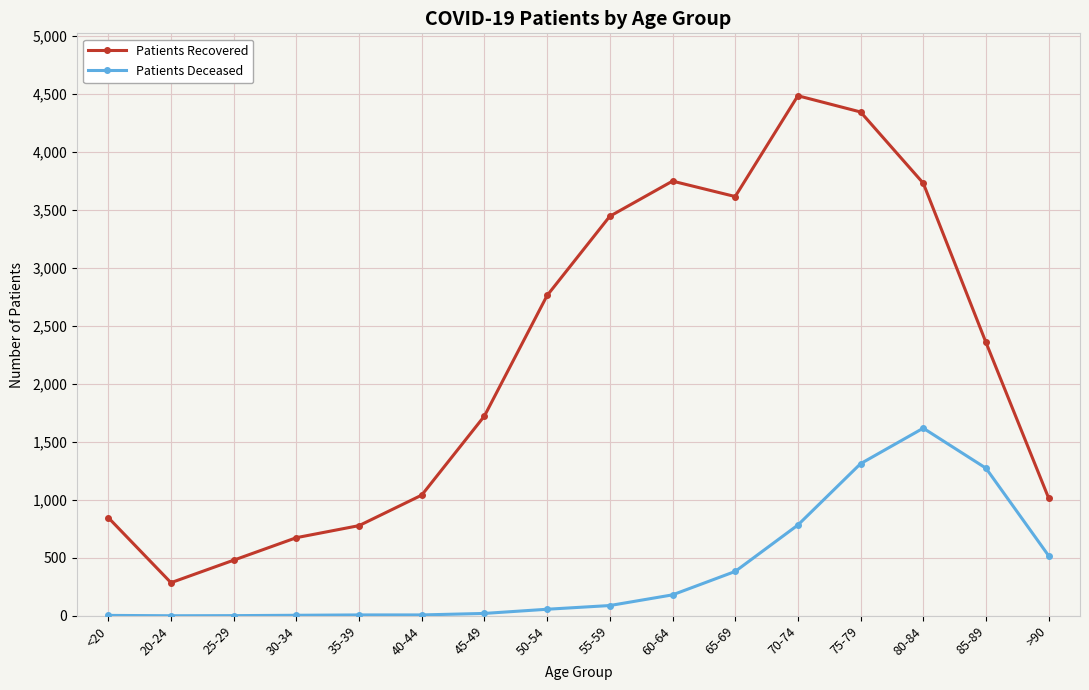

Count the number of data series in this chart.

2